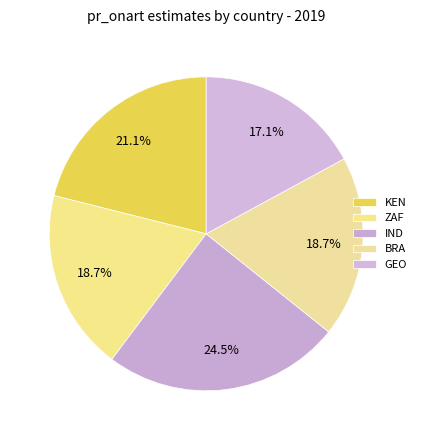

Between GEO and IND, which is larger?

IND